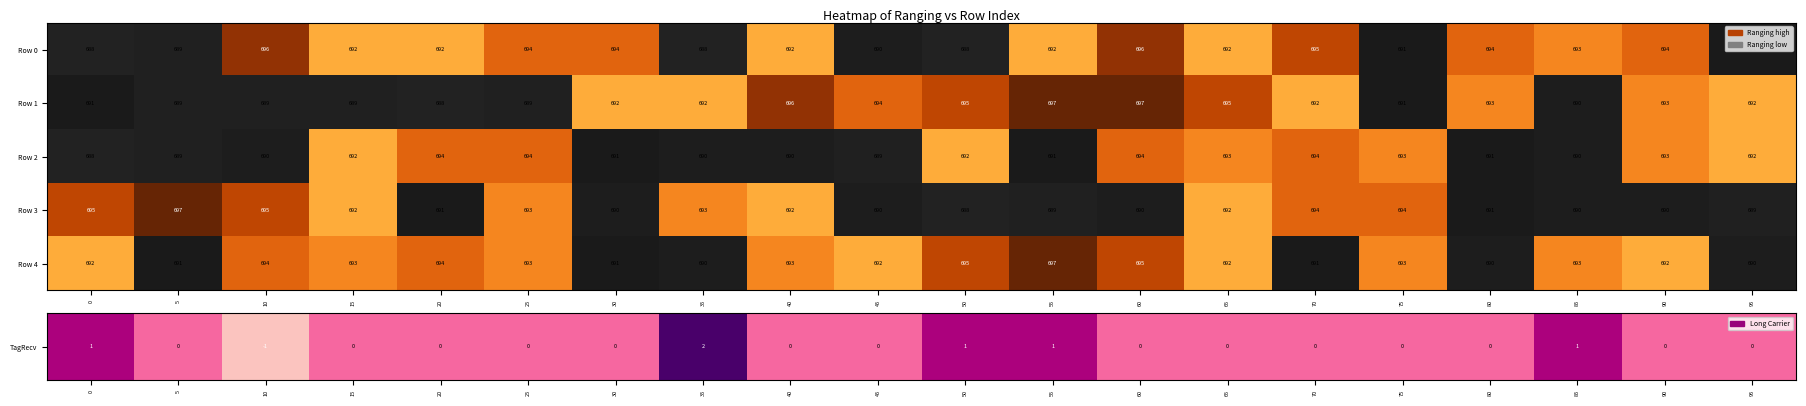

Count the number of categories in the chart.

20